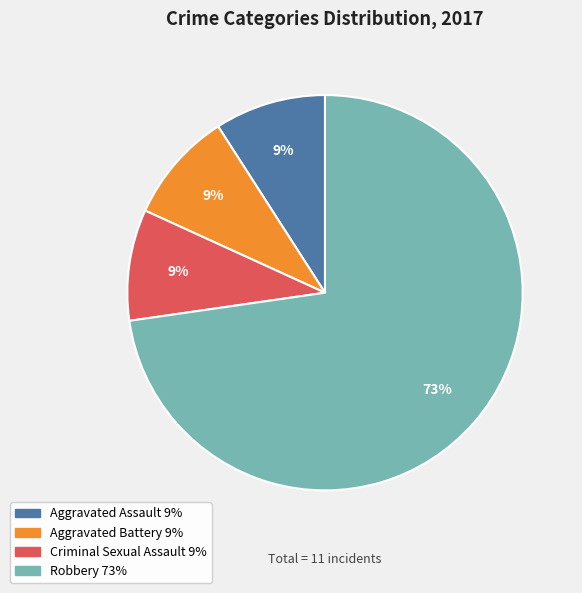

True or false: Robbery accounts for 67% of the total.

False